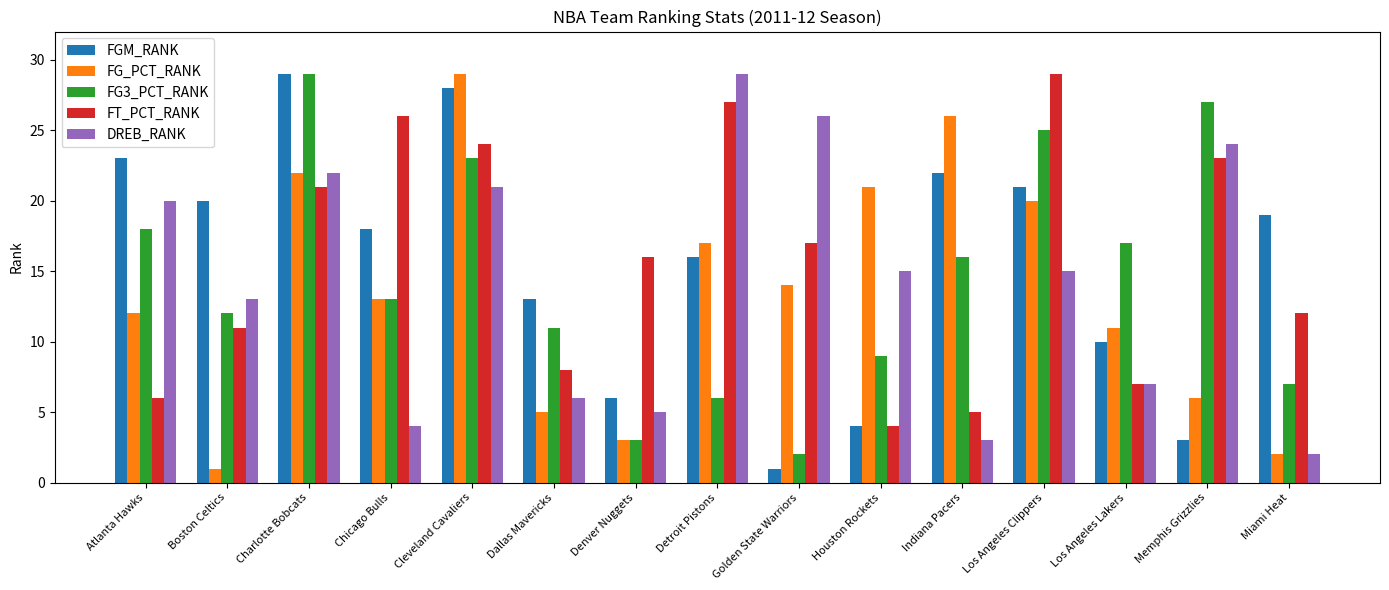

What is the label of the 6th bar from the left?

Dallas Mavericks